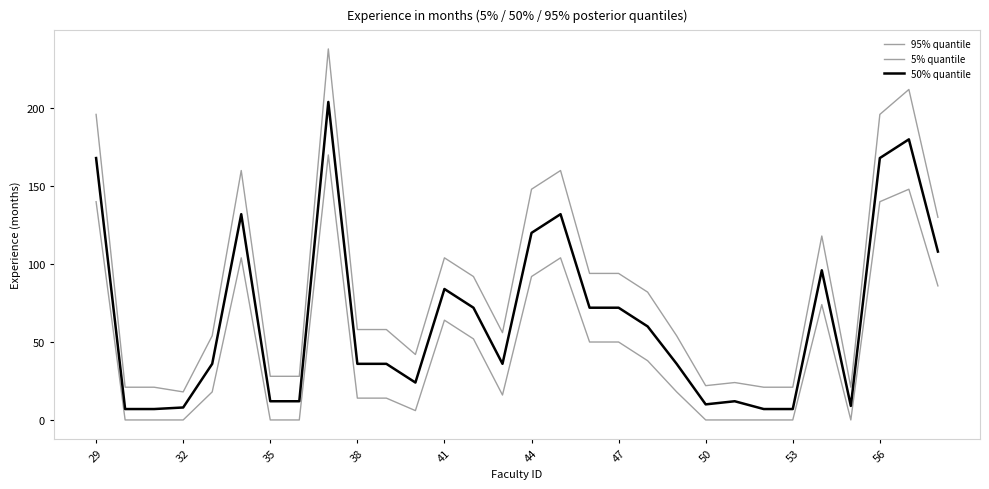

What is the maximum value for 5% quantile?

170